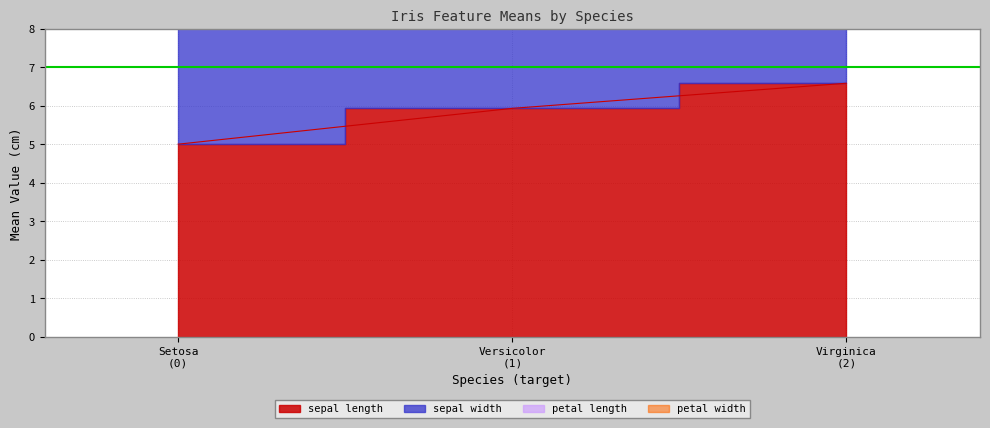

List the labels in order of petal length value, largest first.

Virginica (2), Versicolor (1), Setosa (0)